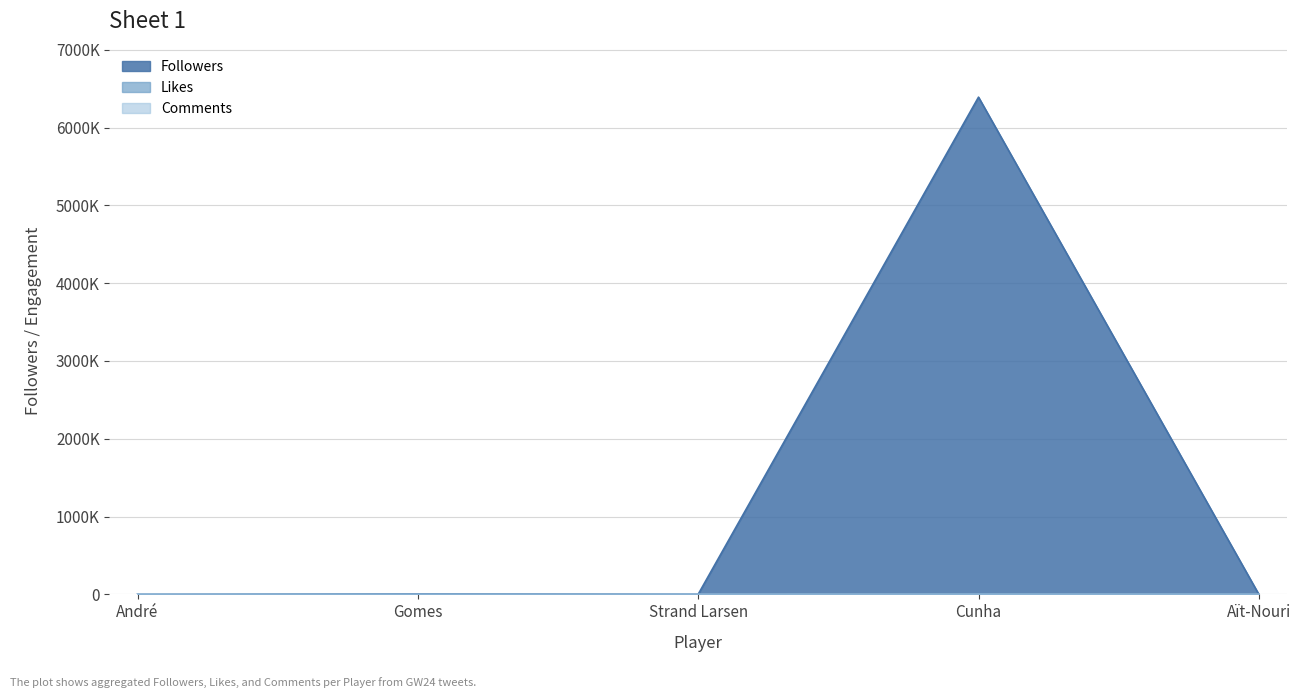

How many interior local valleys does the Comments series have?

1